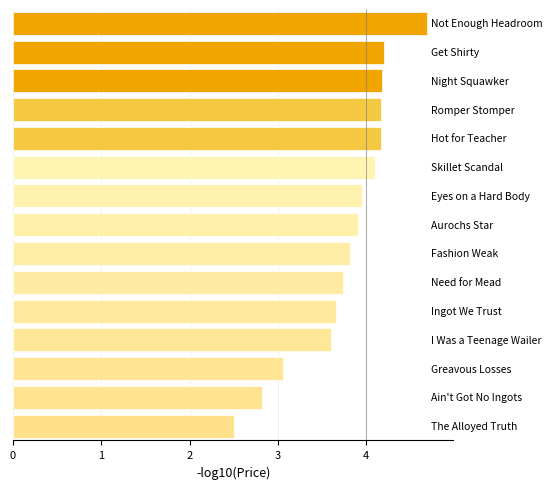

What is the greatest value displayed?

4.7